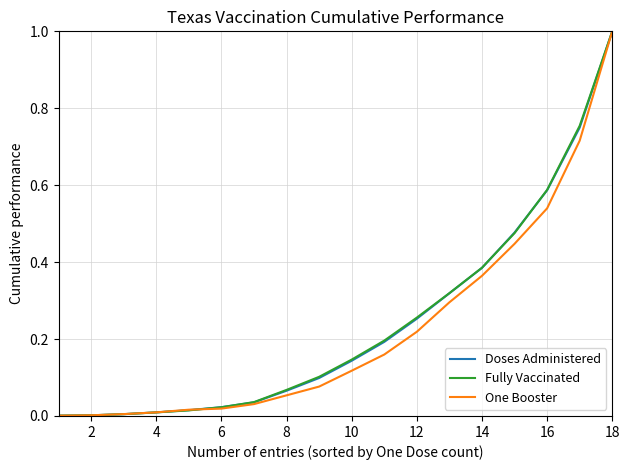

What is the greatest value displayed?

1.0